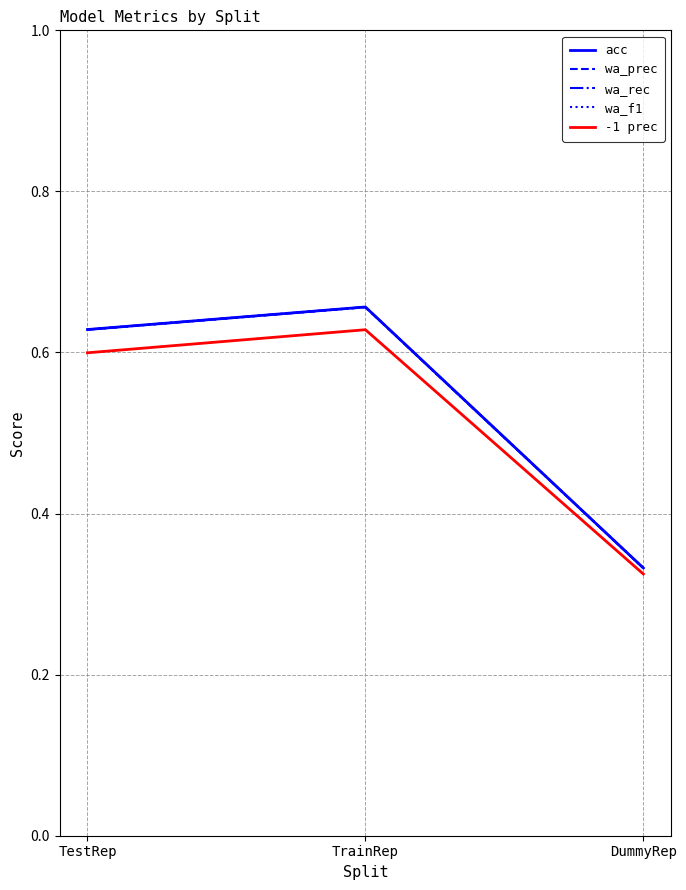

What is the label of the 1st point from the left?

TestRep